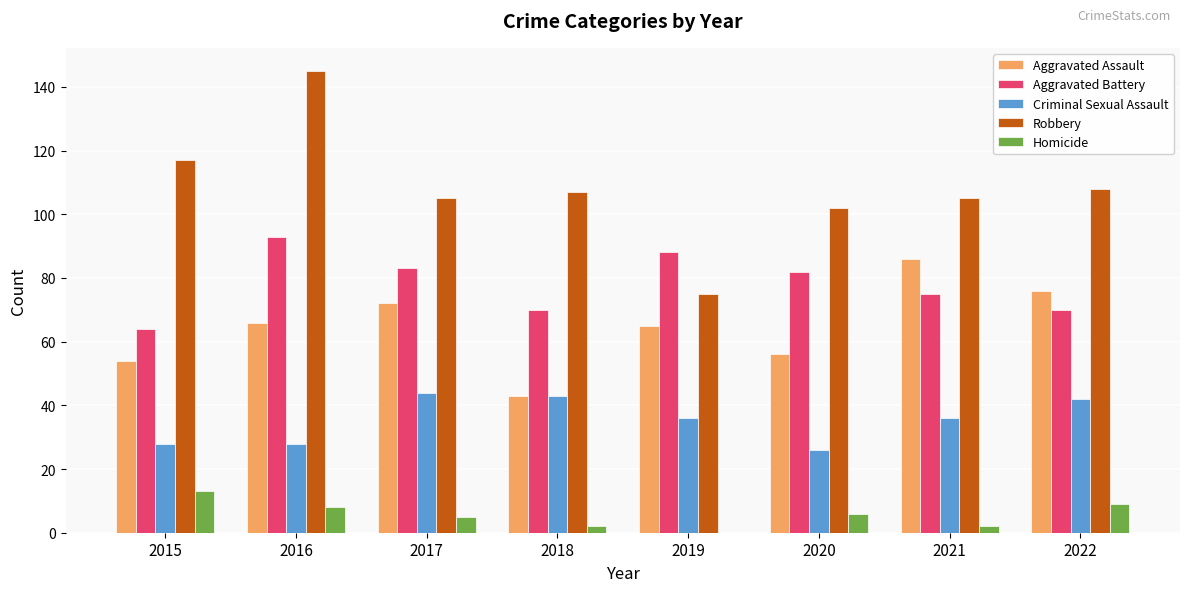

What are all the series names shown in the legend?

Aggravated Assault, Aggravated Battery, Criminal Sexual Assault, Robbery, Homicide